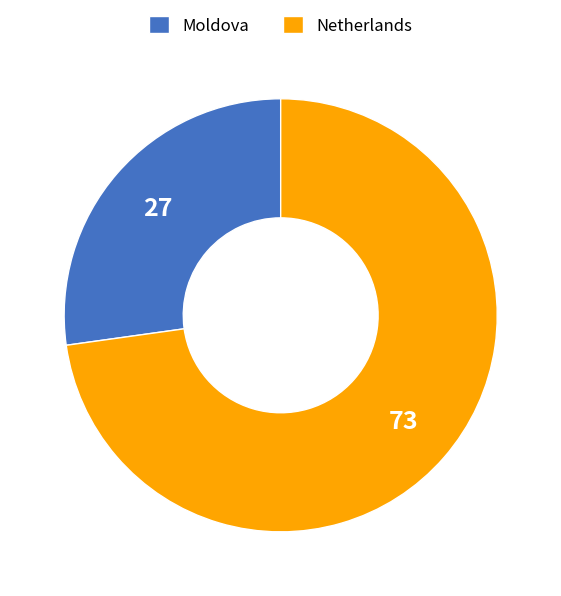

Between Moldova and Netherlands, which is larger?

Netherlands